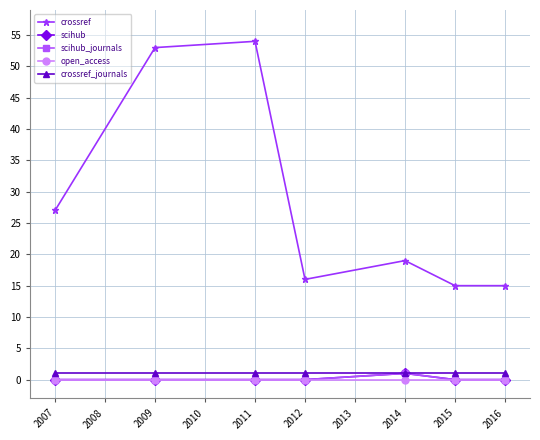

Is this an area chart (filled region under the line)?

No